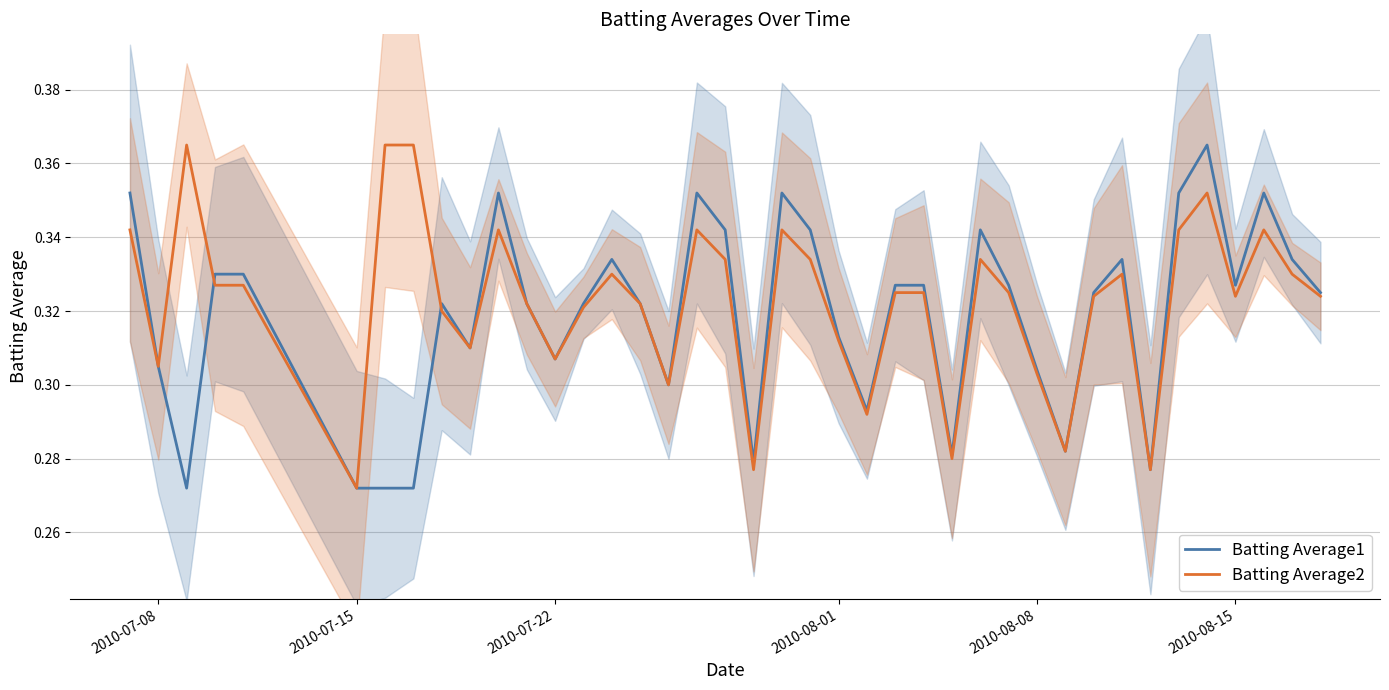

Which category has the lowest value in the Batting Average2 series?

2010-07-15